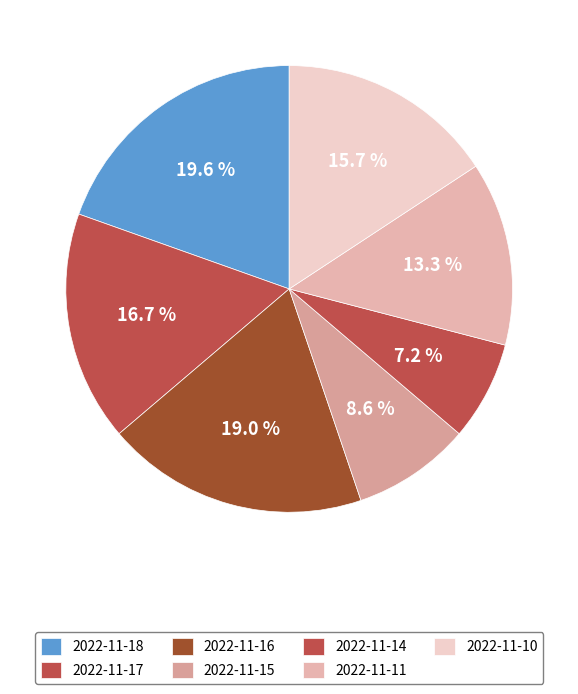

Is there any slice that represents more than half of the pie?

No